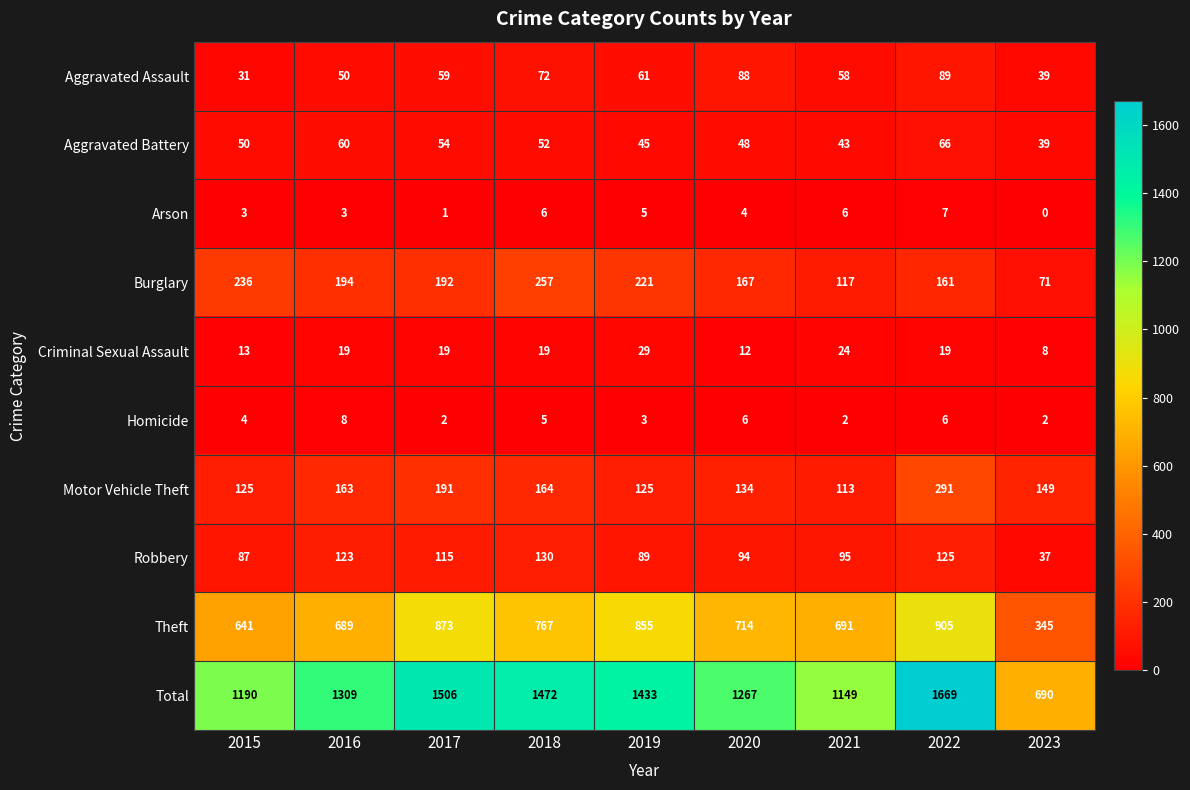

Count the Homicide values in the range 2 to 6.

8